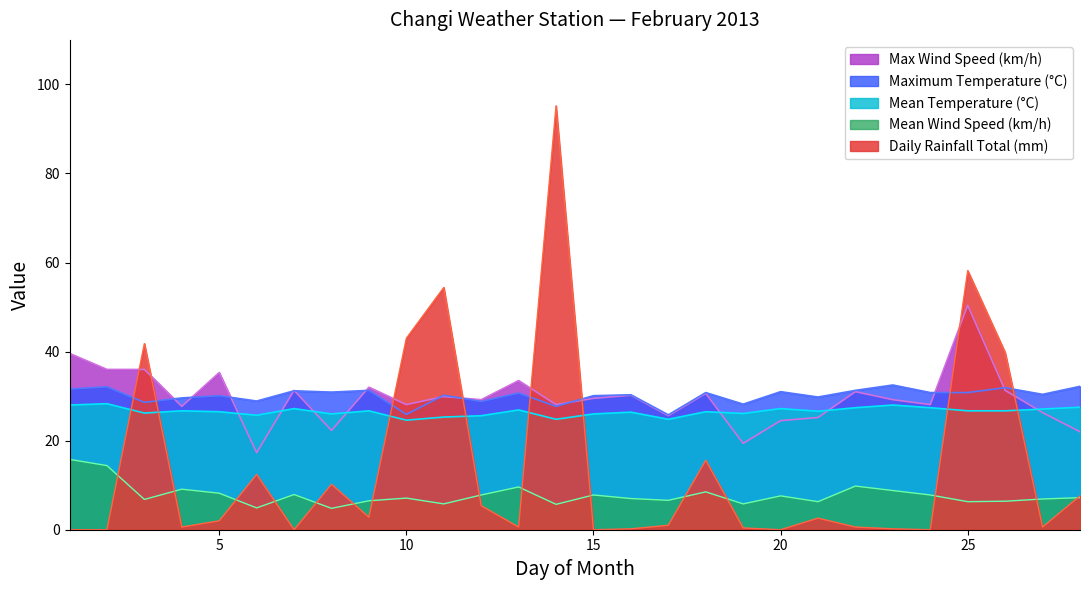

At how many categories does at least one series exceed 67?

1